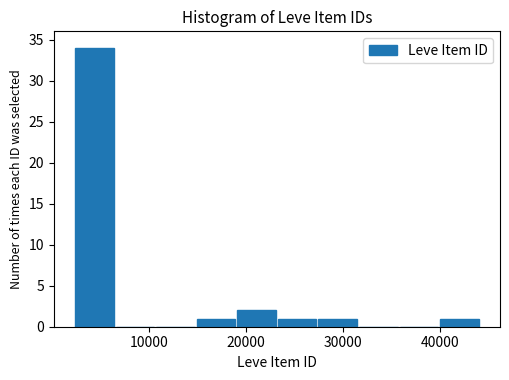

What is the height of the bar covering 27000 to 32000 on the x-axis? Neither the bar edges nor the heights are printed on the chart, so give them approximately, as read against the axes.

1